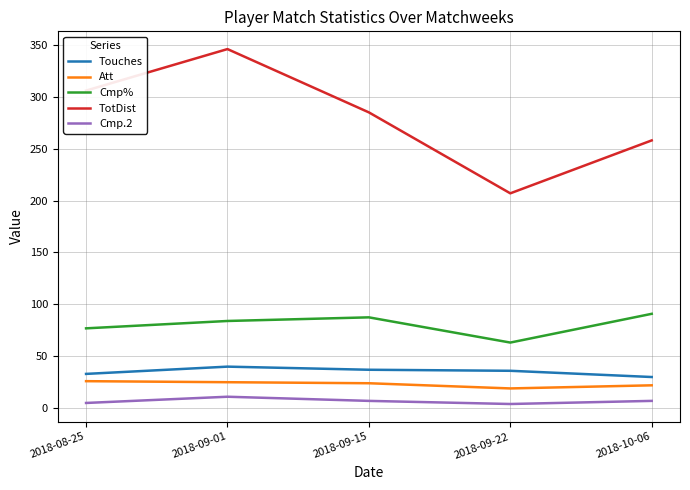

In Att, how many points are lower than both neighbors (excluding endpoints)?

1